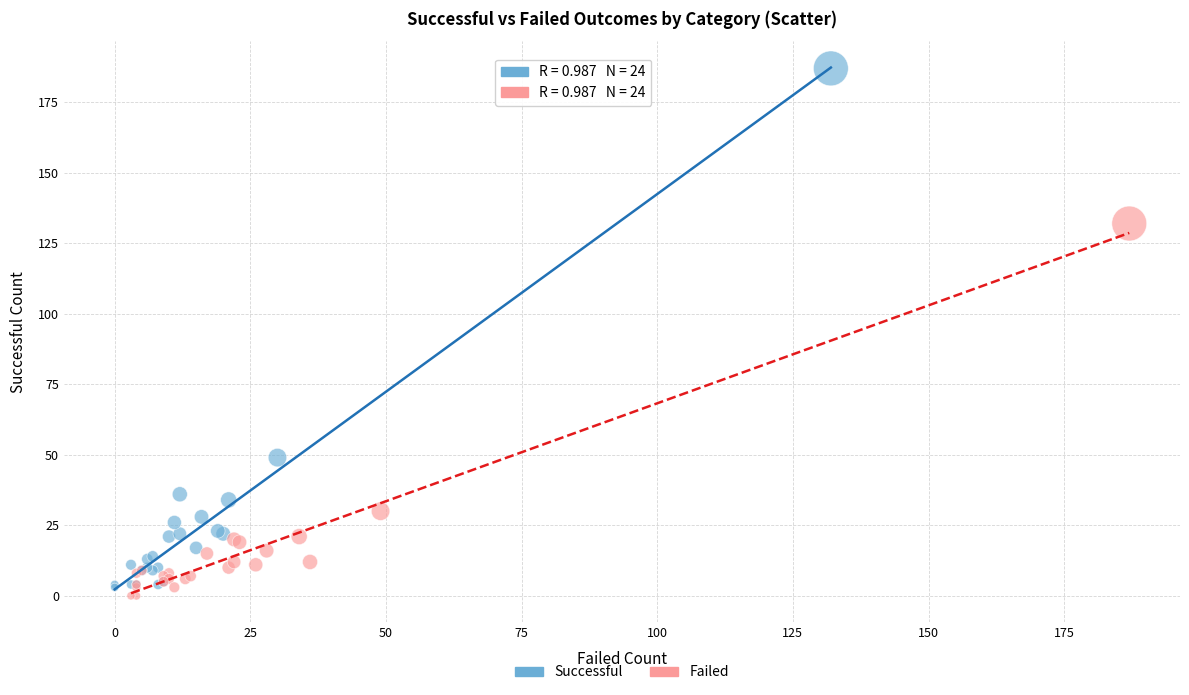

Which series reaches the maximum Y coordinate?

Successful